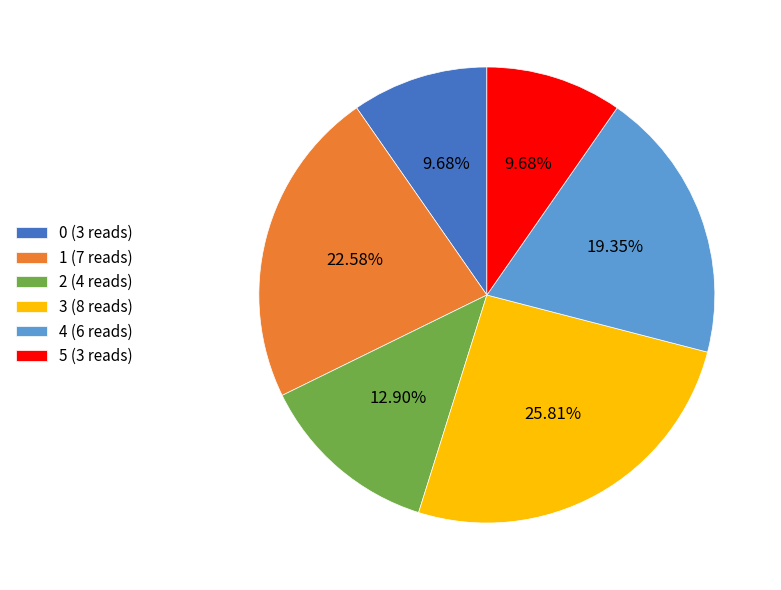

What is the largest slice in the pie chart?

3 (8 reads)